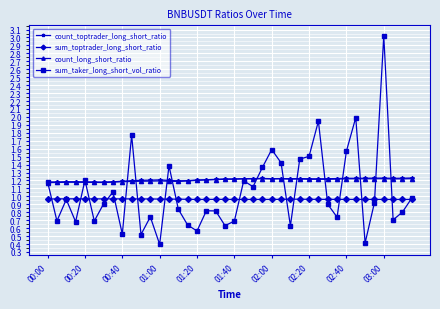

Which series has the widest spread of values?

sum_taker_long_short_vol_ratio